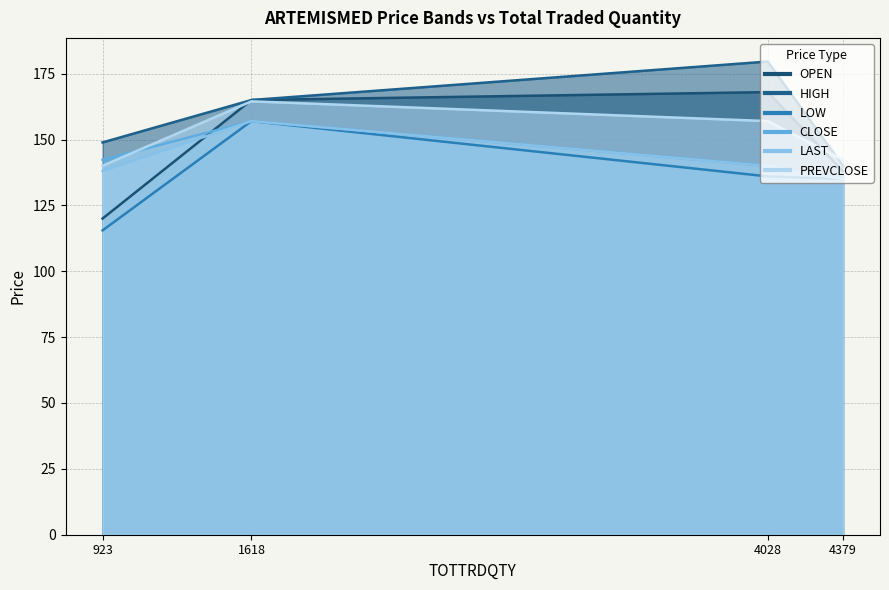

Rank the series by their maximum value, from lowest to highest.

LOW, CLOSE, LAST, PREVCLOSE, OPEN, HIGH